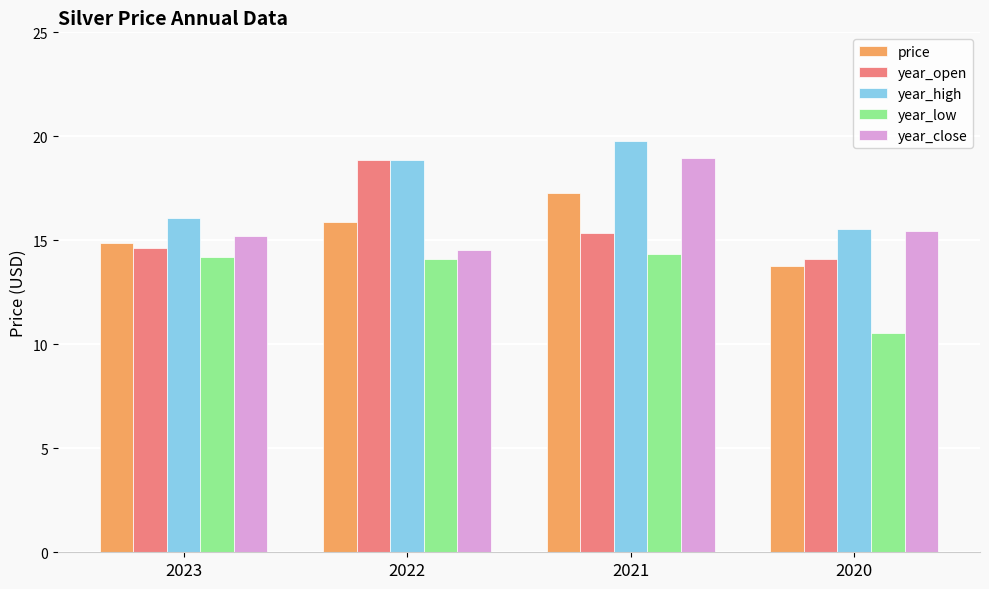

The year_close series shows 22.0 at 2022. True or false?

False